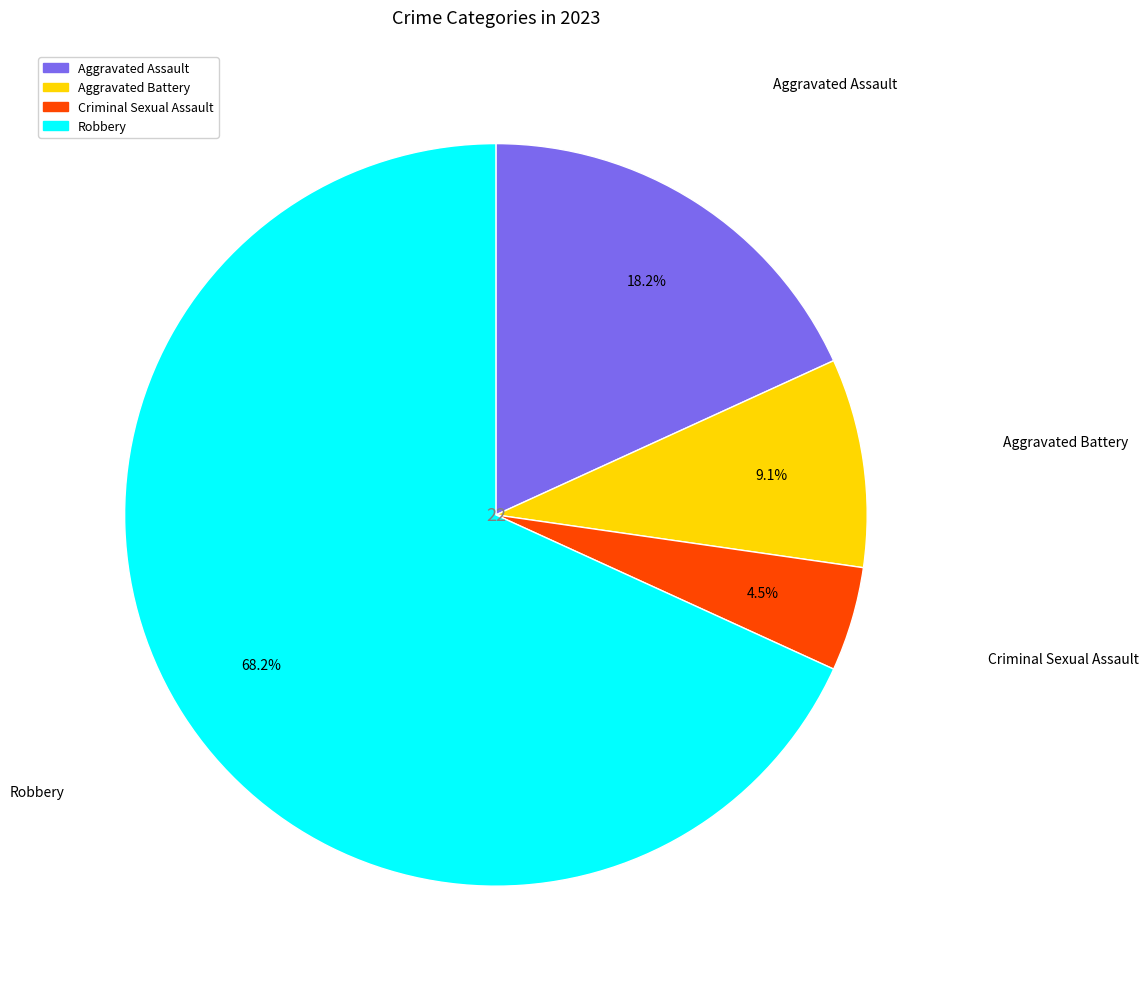

Which slice represents more than half of the pie?

Robbery